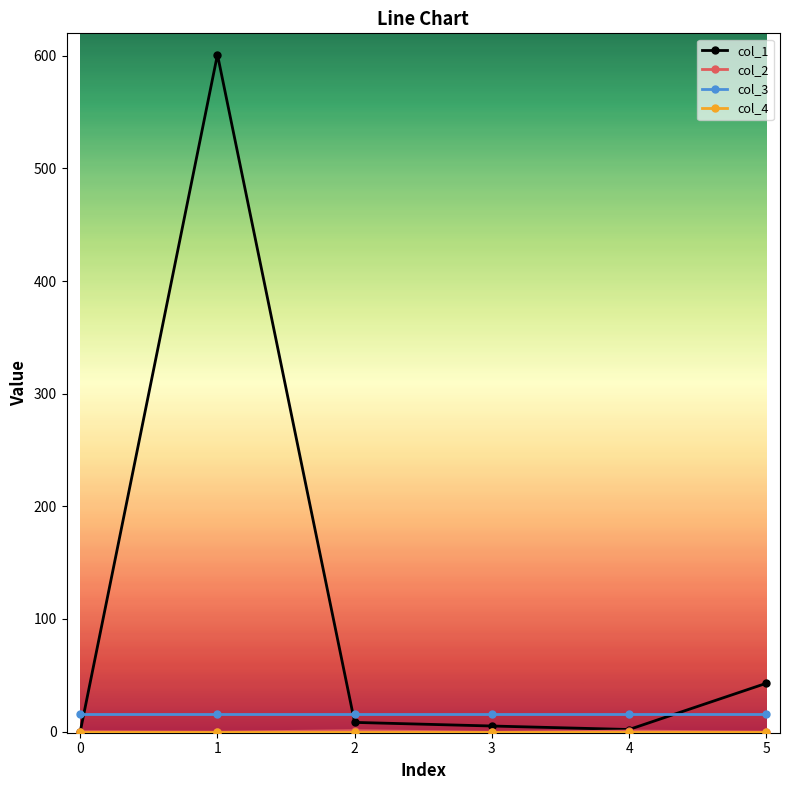

Does the chart display data point markers on the line(s)?

Yes